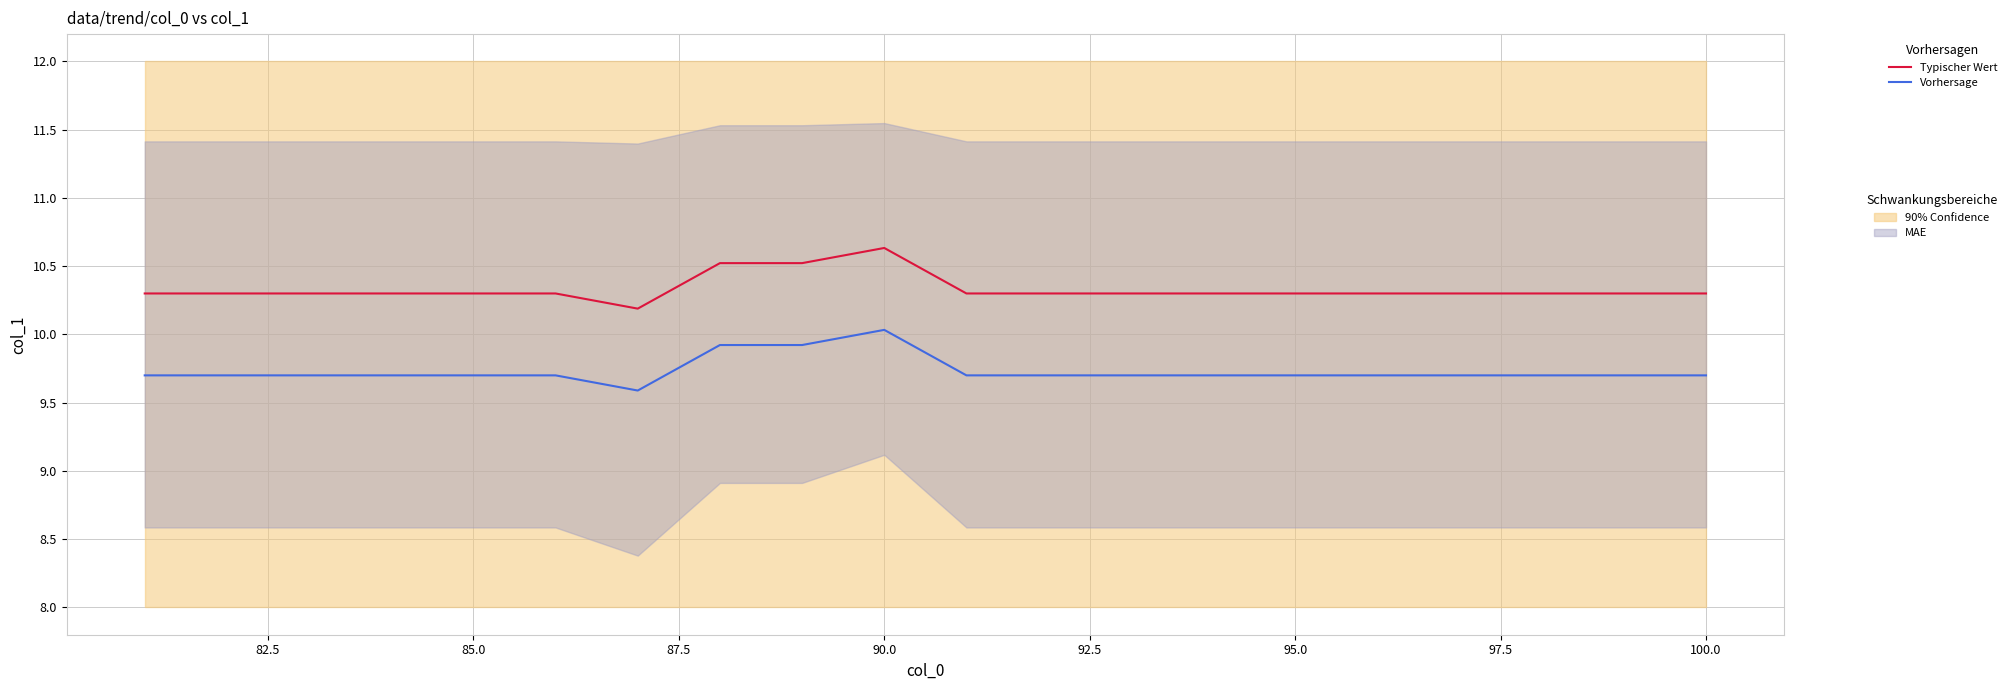

What is the value of the Vorhersage point at the 6th from the left?

9.7